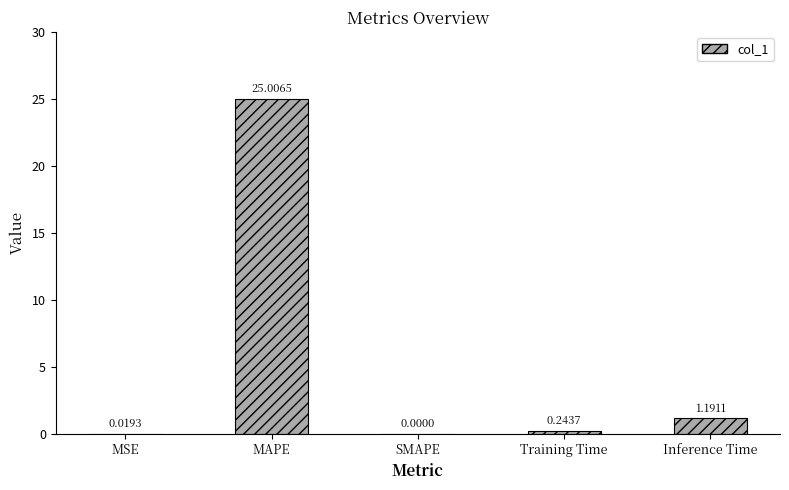

What is the sum of all values?

26.5